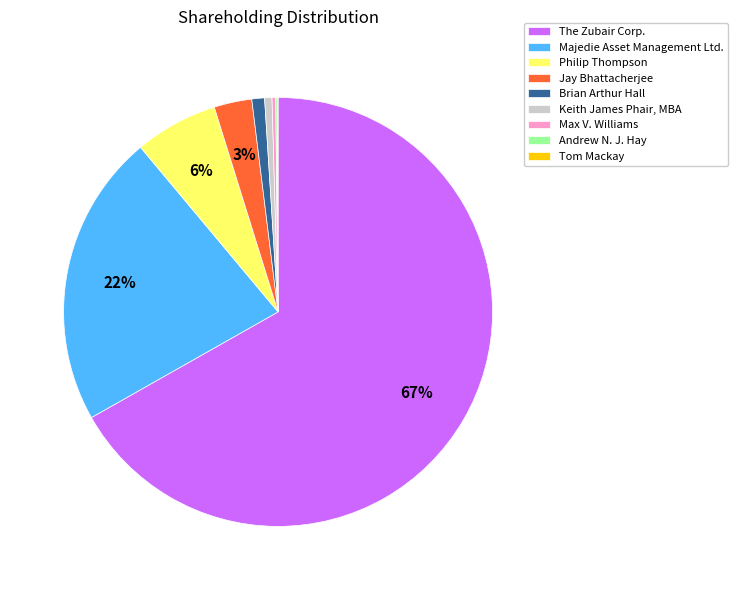

Combined, do Majedie Asset Management Ltd. and Philip Thompson account for over 50%?

No